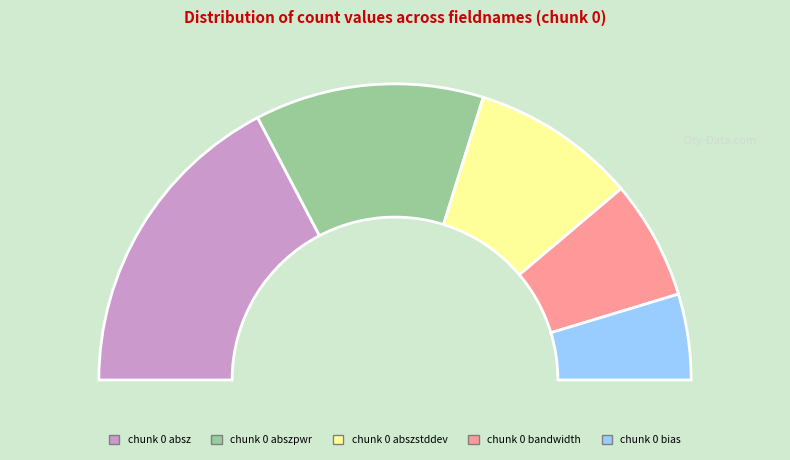

Which slice is the largest?

chunk_0_absz